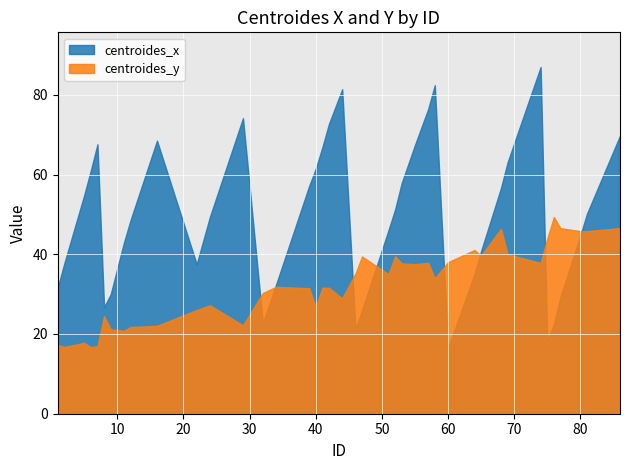

List the series in order of their peak value, lowest first.

centroides_y, centroides_x